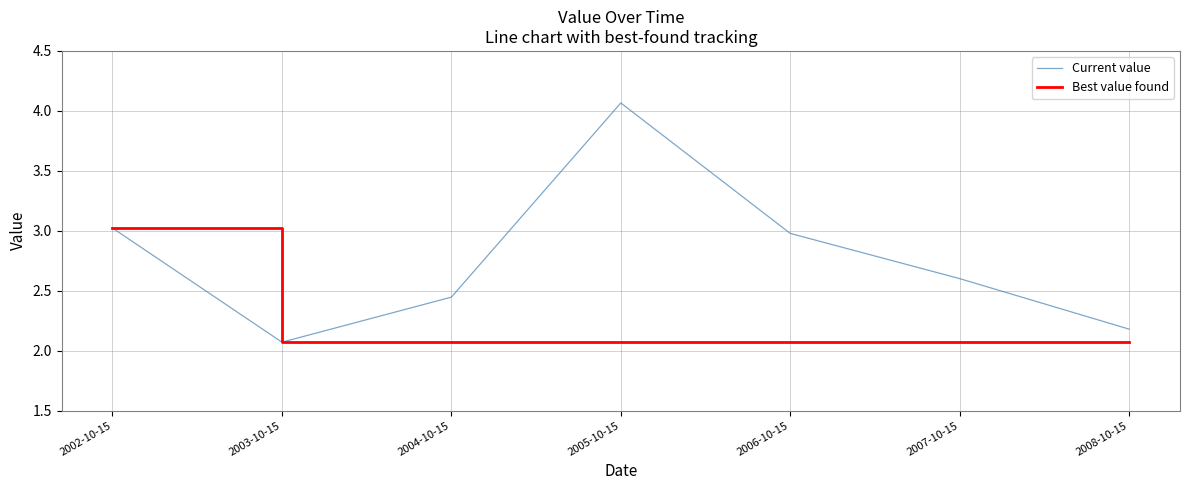

What position from the left is 2006-10-15?

5